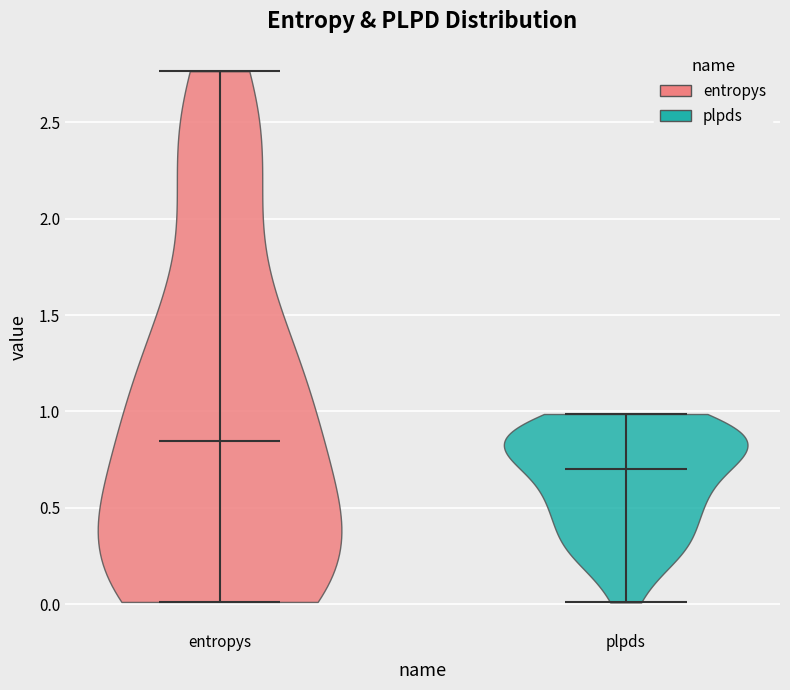

What is the highest point the violin for entropys reaches on the y-axis? The values are not printed on the chart, so give them approximately, as read against the axis.

2.75